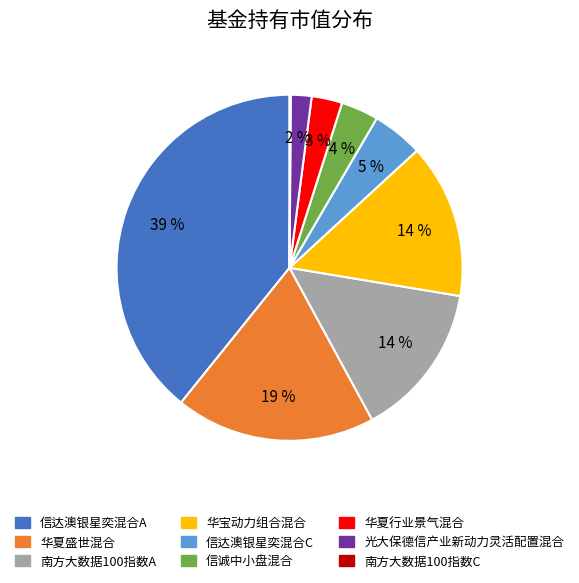

How many segments does this pie chart have?

9